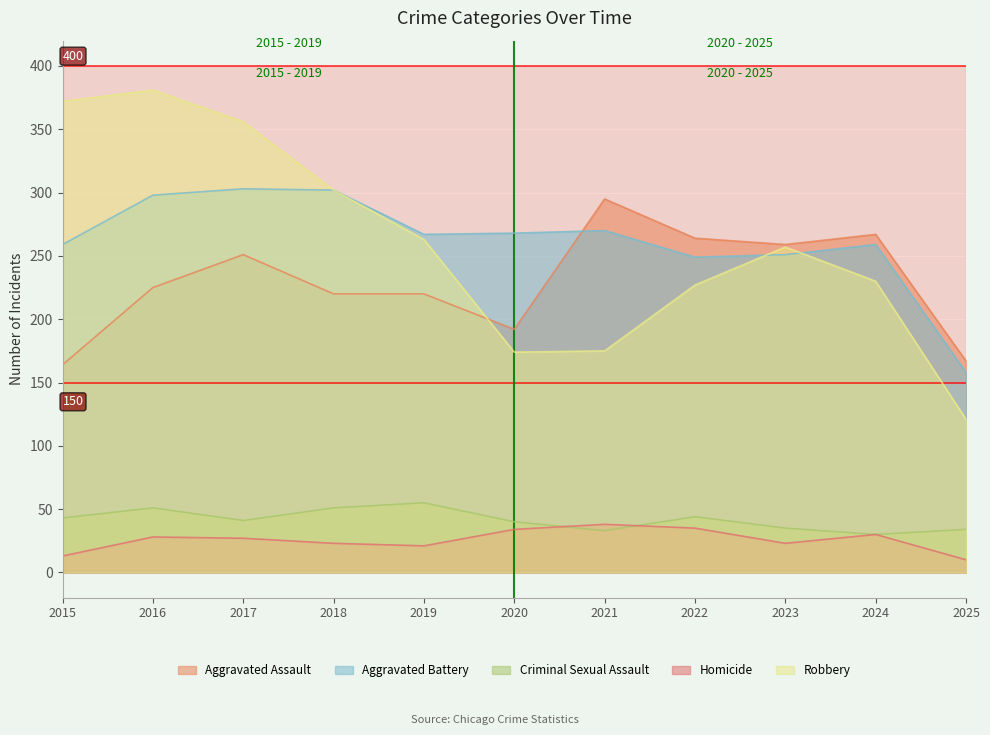

In Criminal Sexual Assault, how many points are lower than both neighbors (excluding endpoints)?

3